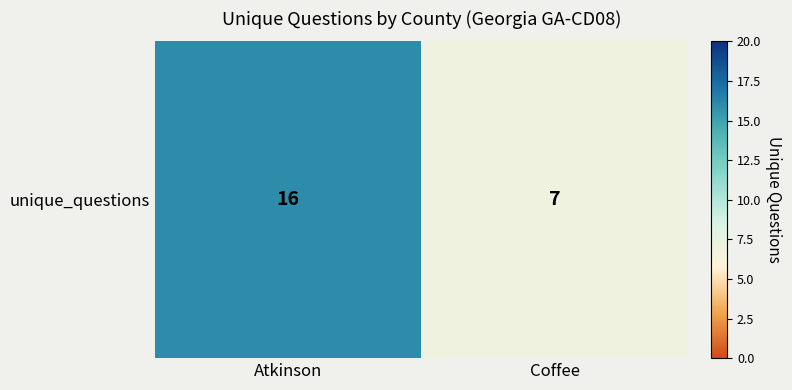

Rank the categories by value from highest to lowest.

Atkinson, Coffee